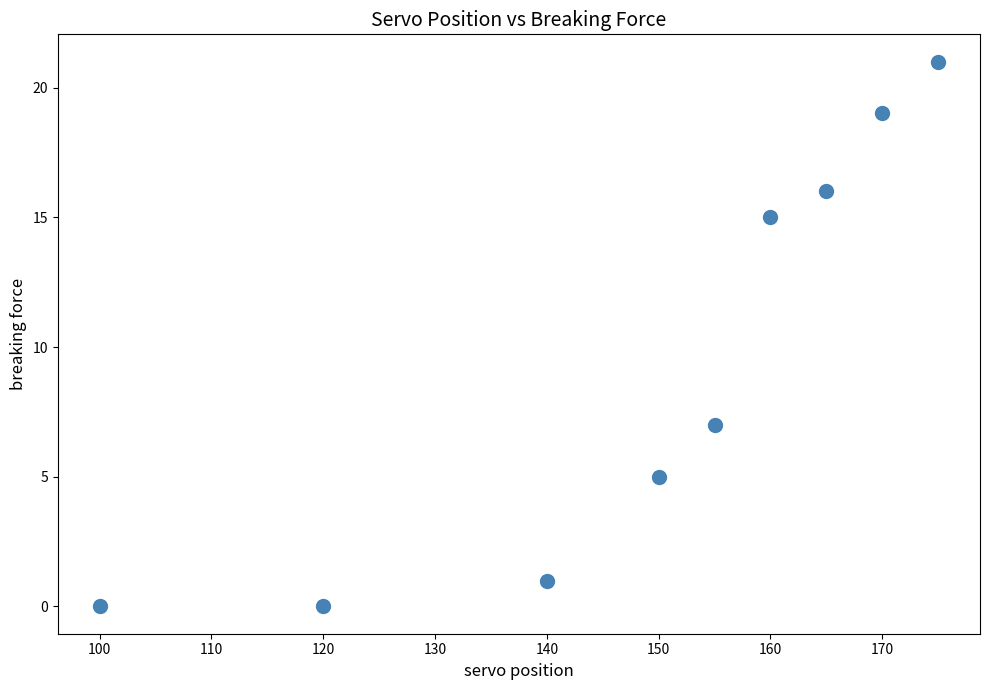

What is the range of X values (max minus min)?

75